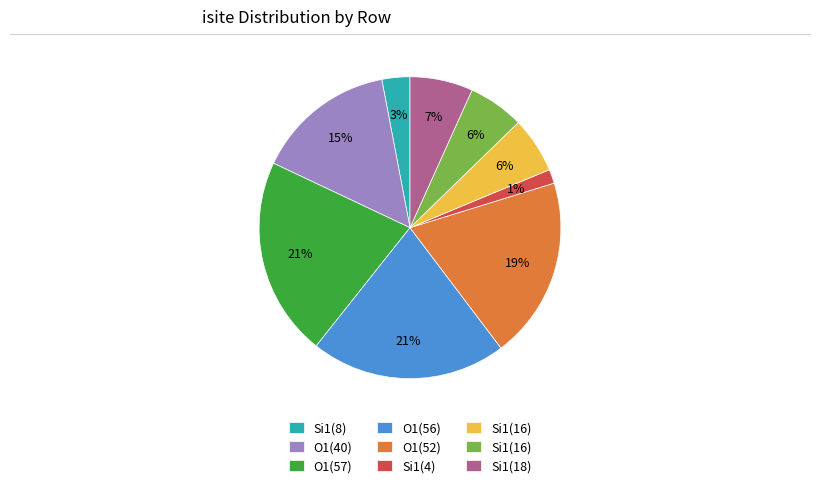

To the nearest percent, what is the average slice percentage?

11%